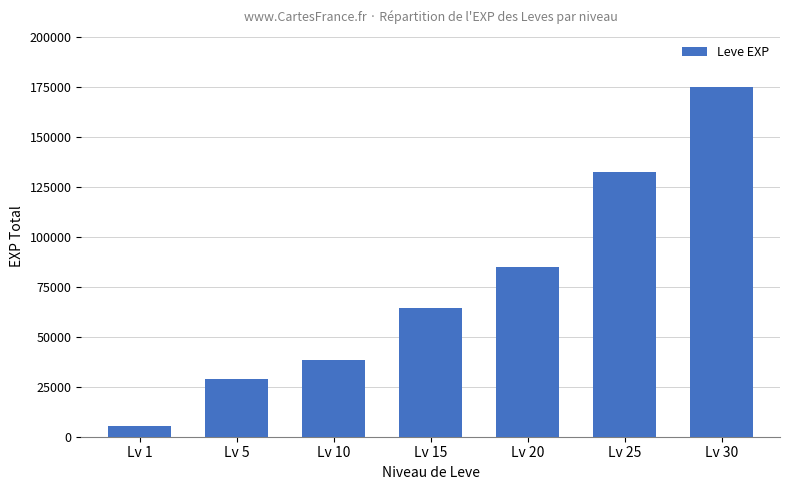

Which label corresponds to the smallest value in the chart?

Lv 1